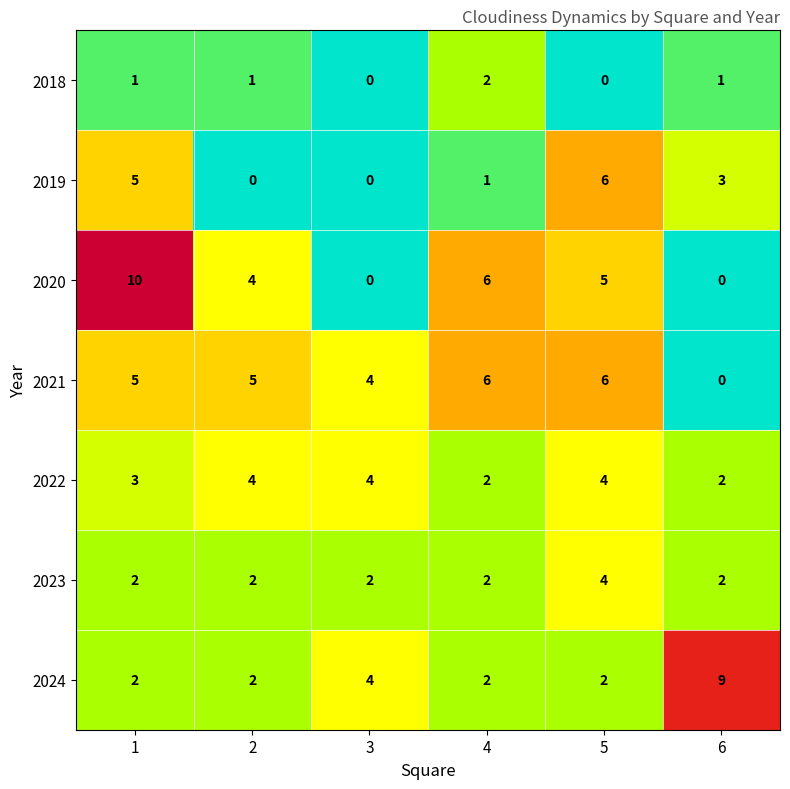

What is the average value of the 2024 series?

4